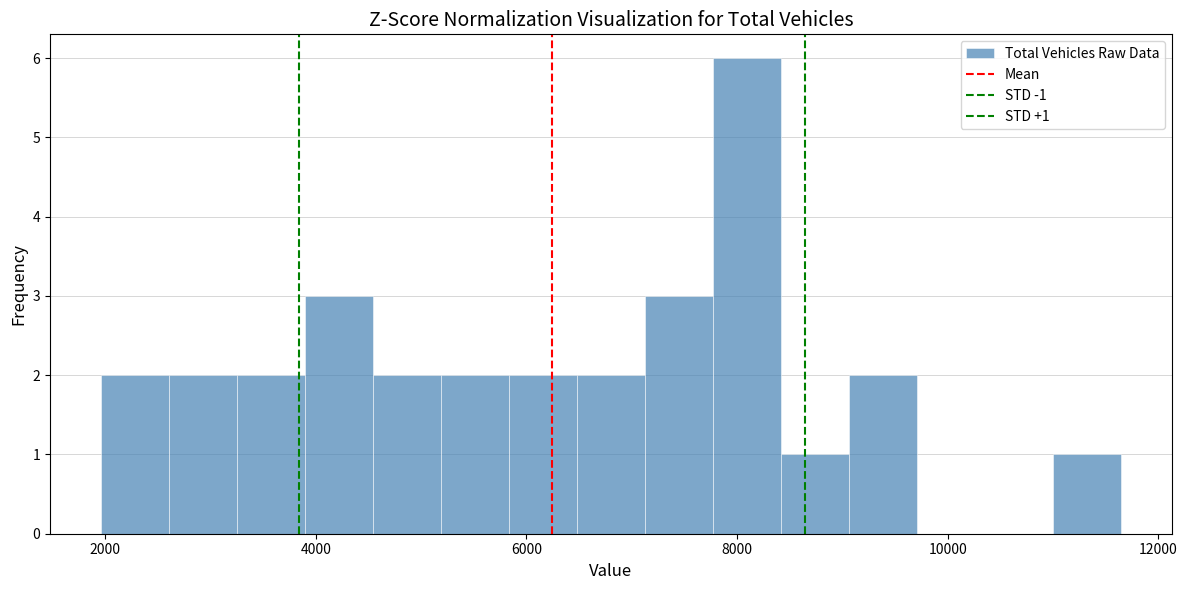

Around what value on the x-axis is the tallest bar? Give the approximate position of its centre, as read against the axis.

8000